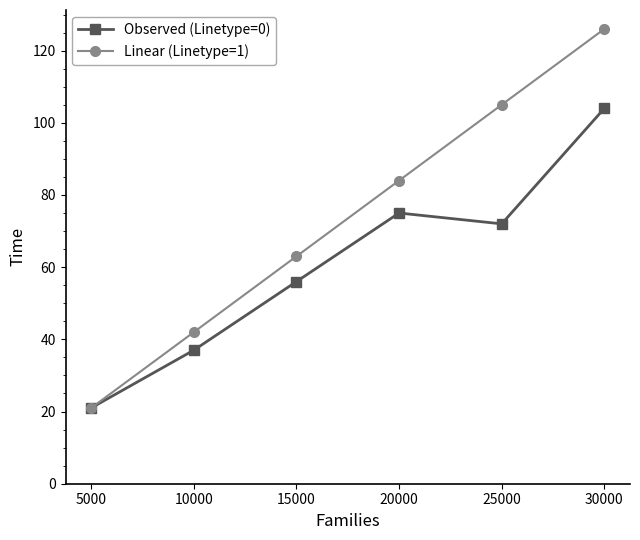

What is the difference between the highest and lowest values at 20000?

9